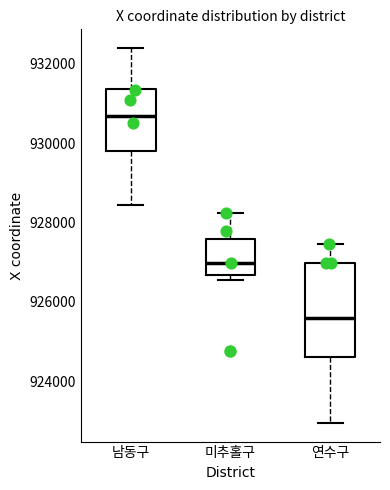

Which box is the tallest, from its lower edge to its upper edge?

연수구